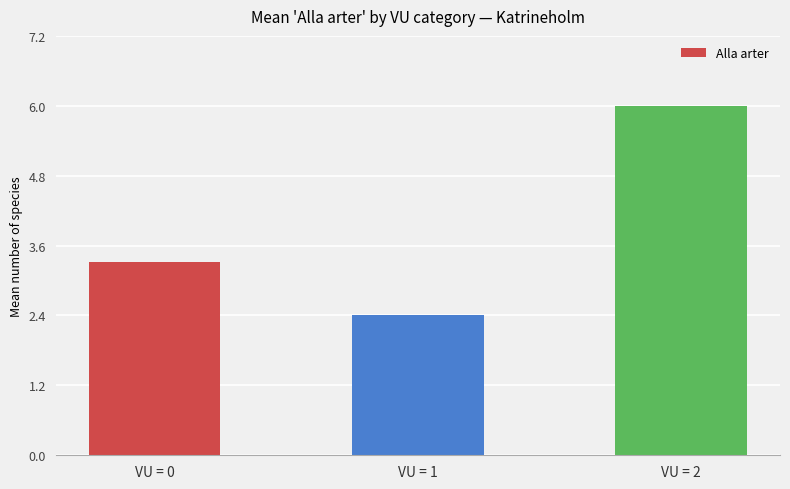

What is the difference between the values at VU = 2 and VU = 0?

2.7